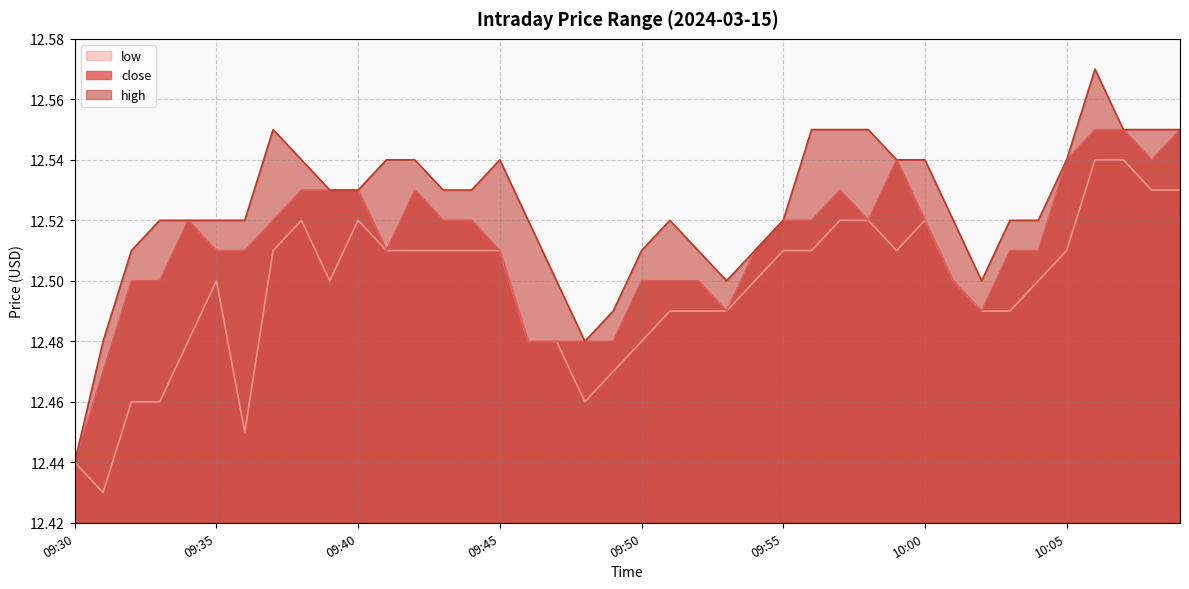

At how many categories does at least one series exceed 12?

40